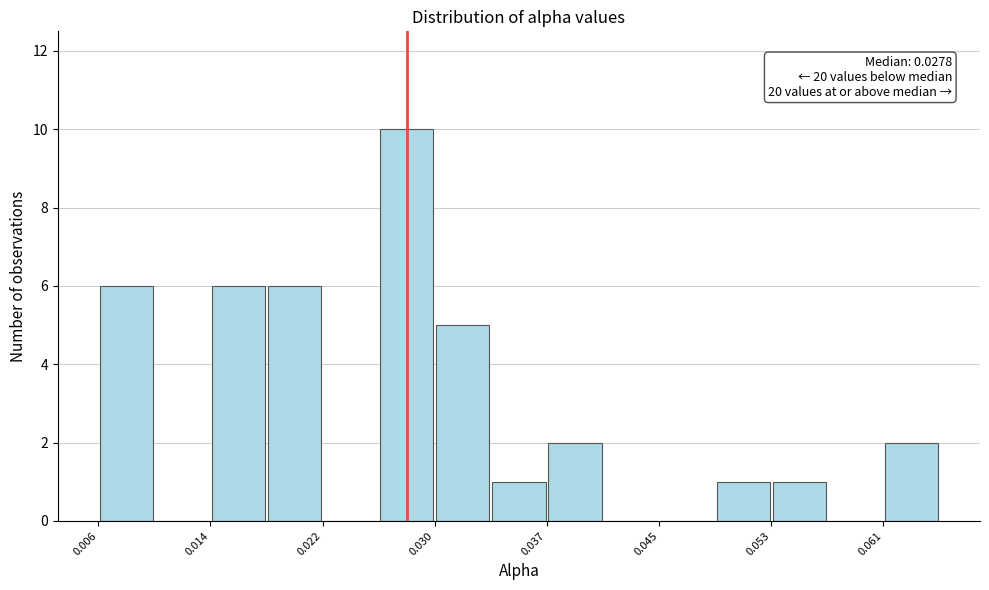

Read against the x-axis, roughly where is the centre of the tallest bar?

0.028